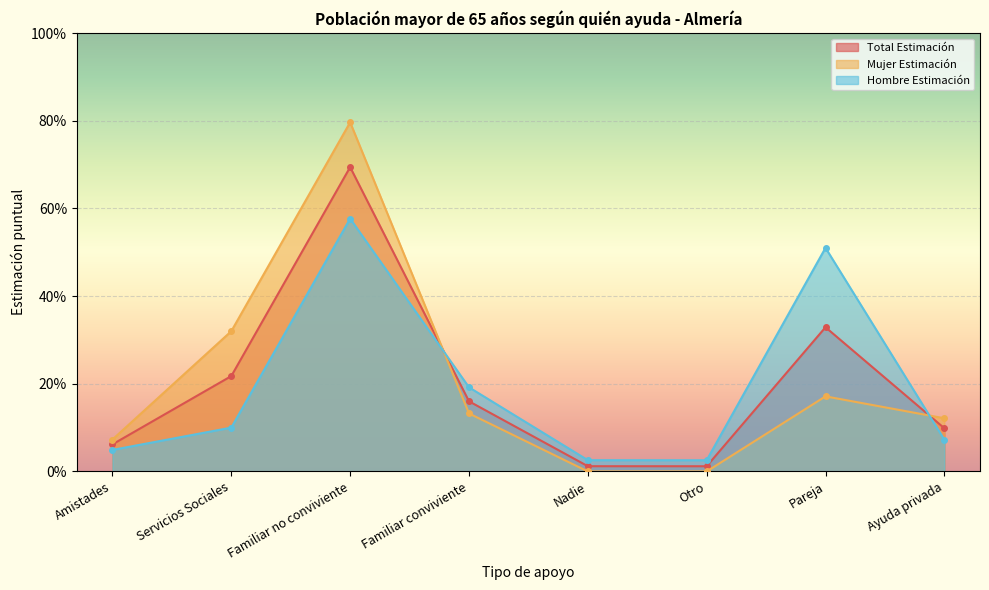

How many distinct data groups are displayed?

3